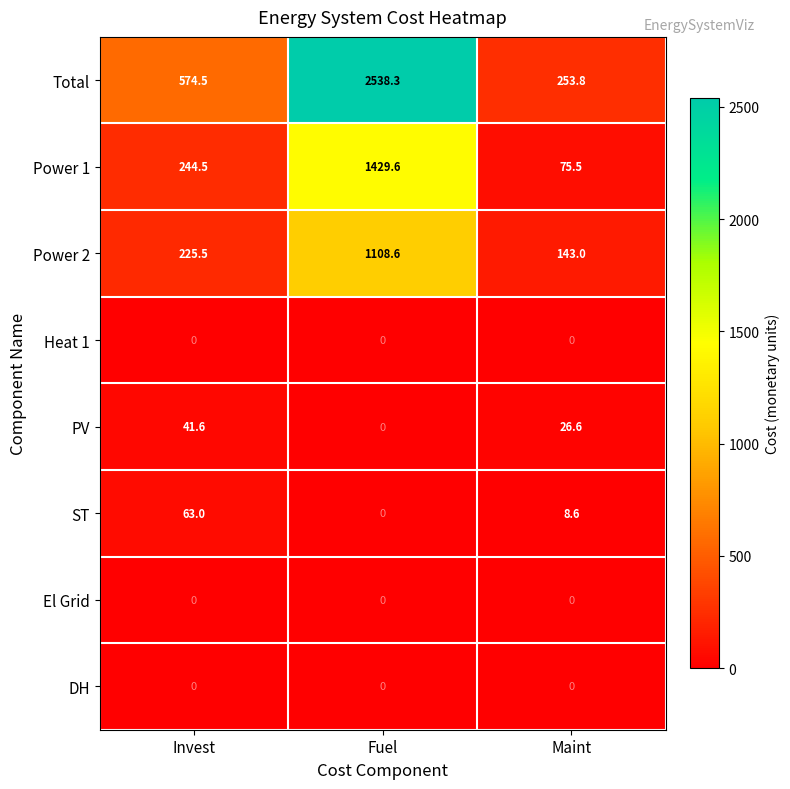

At which category is the sum across all series the highest?

Fuel